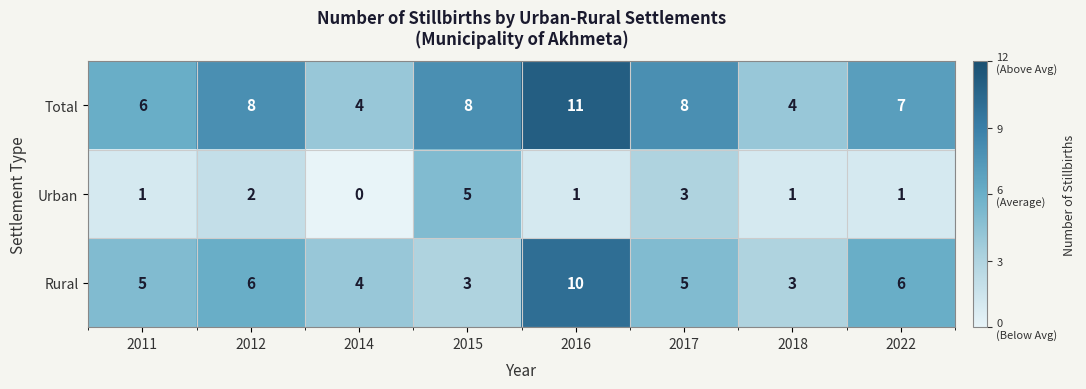

At 2011, list the series in order from largest to smallest.

Total, Rural, Urban